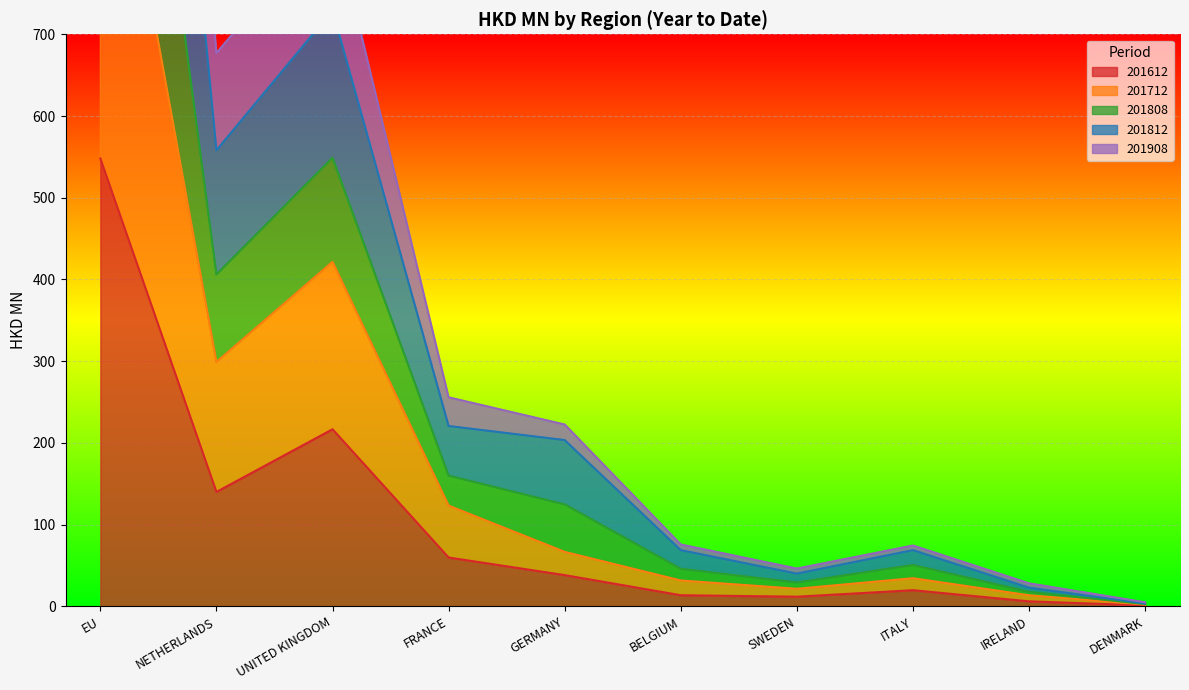

What is the label of the 10th point from the left?

DENMARK